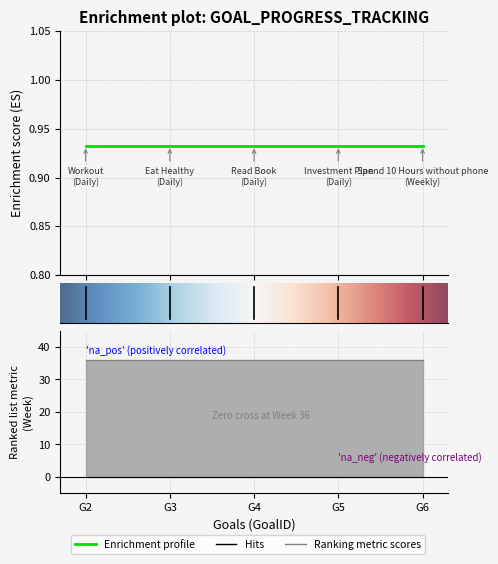

Between G2 and G6, which is larger?

G2